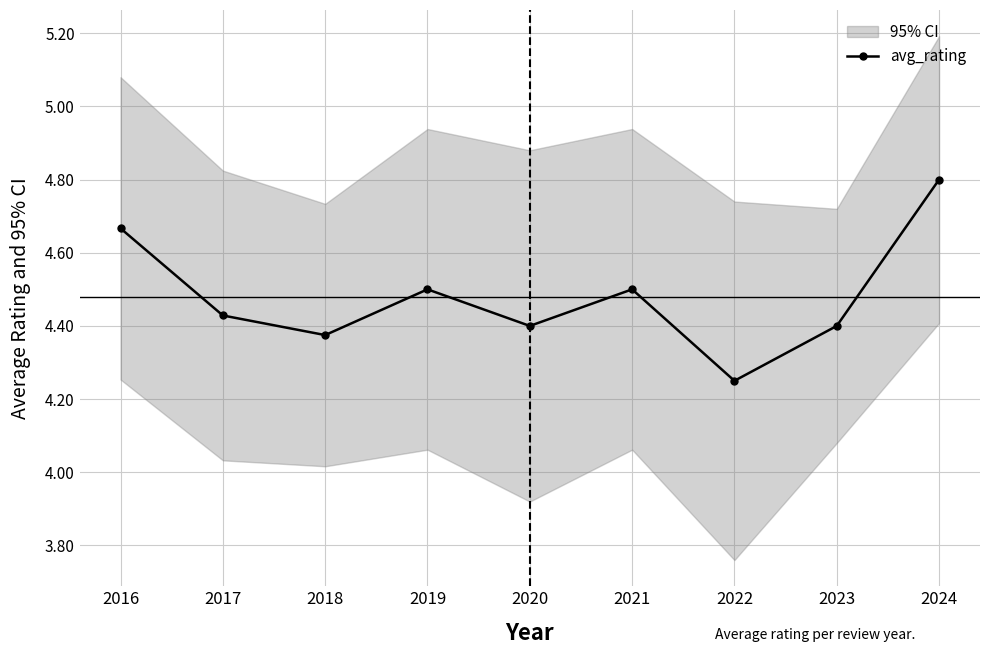

Reading left to right, what are all the values shown in this chart?

2016=4.7	2017=4.4	2018=4.4	2019=4.5	2020=4.4	2021=4.5	2022=4.2	2023=4.4	2024=4.8